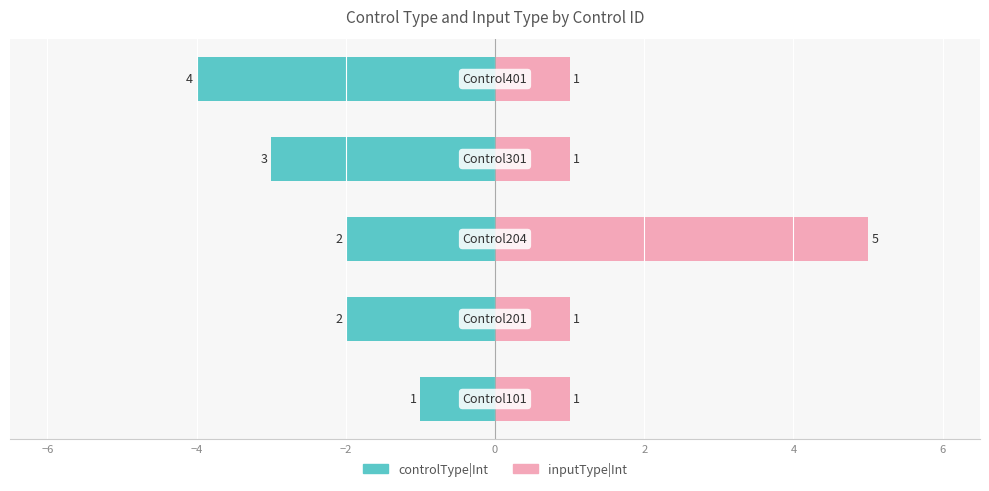

At −2, list the series in order from smallest to largest.

controlType|Int, inputType|Int